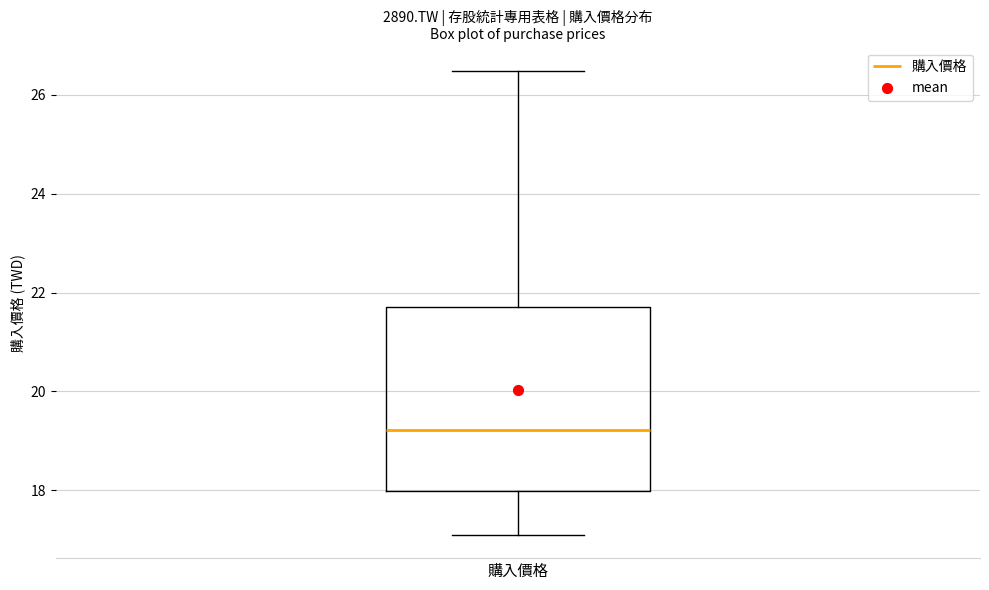

Transcribe this box plot: give where the median line is, the range the box spans, and where the two whiskers end, as read against the y-axis. The values are not printed on the chart, so give them approximately, as read against the axis.

median 19.2, box 18.0 to 21.8, whiskers 17.2 to 26.4